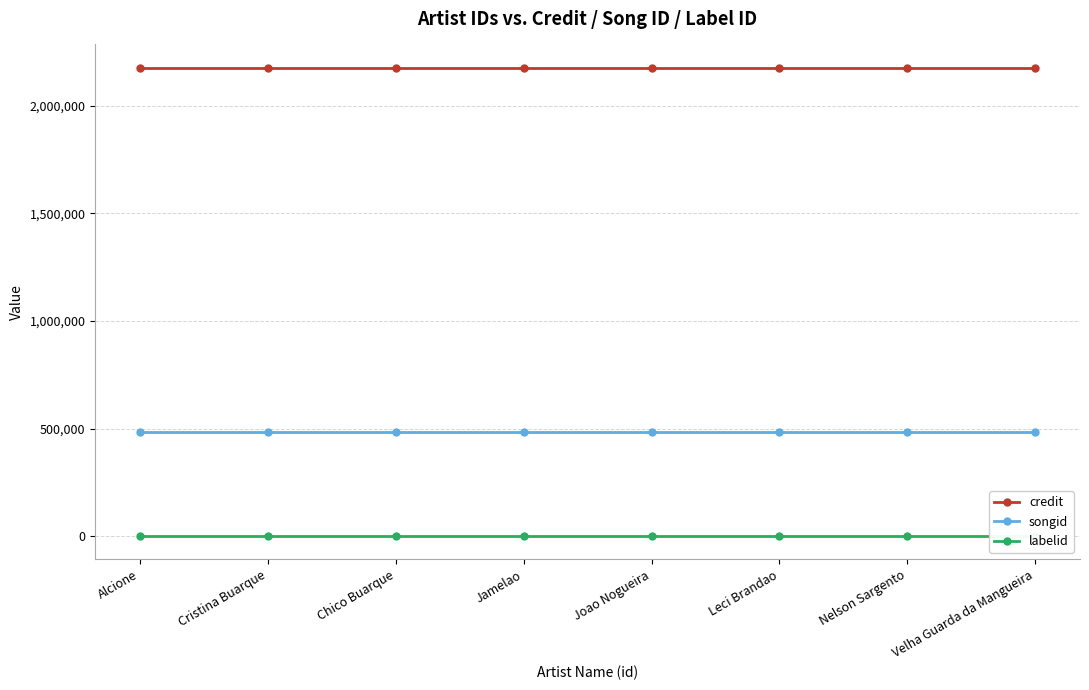

What is the sum of all credit values?

17401984